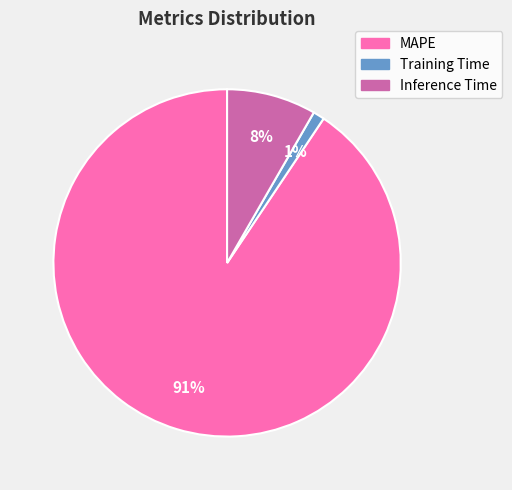

How many segments does this pie chart have?

3